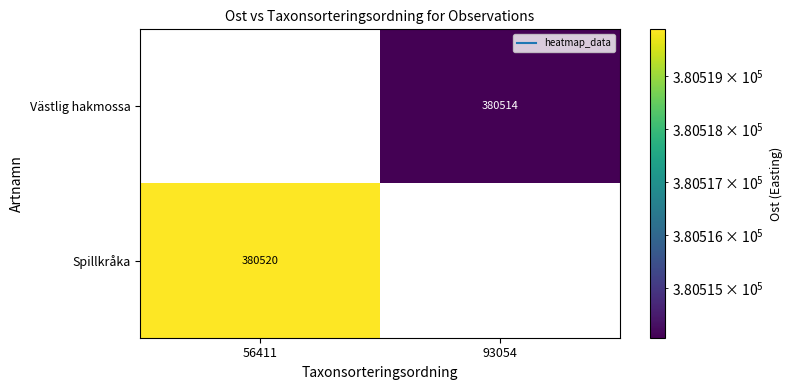

Count the number of data series in this chart.

2